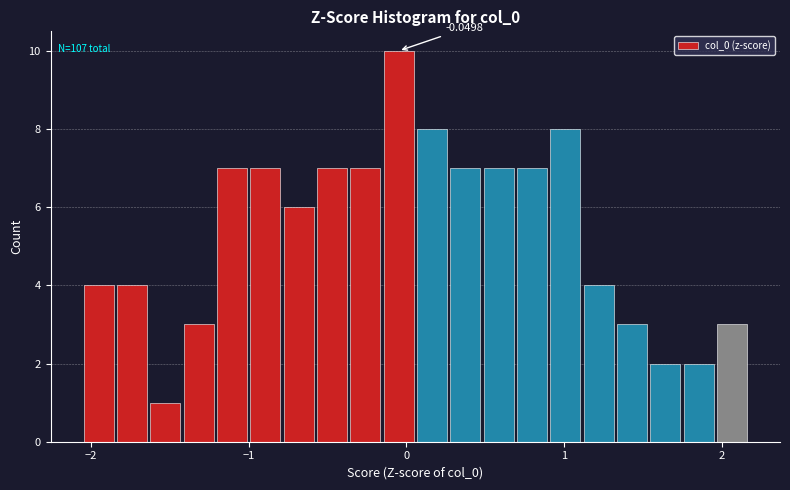

Read against the x-axis, roughly where is the centre of the tallest bar?

0.0